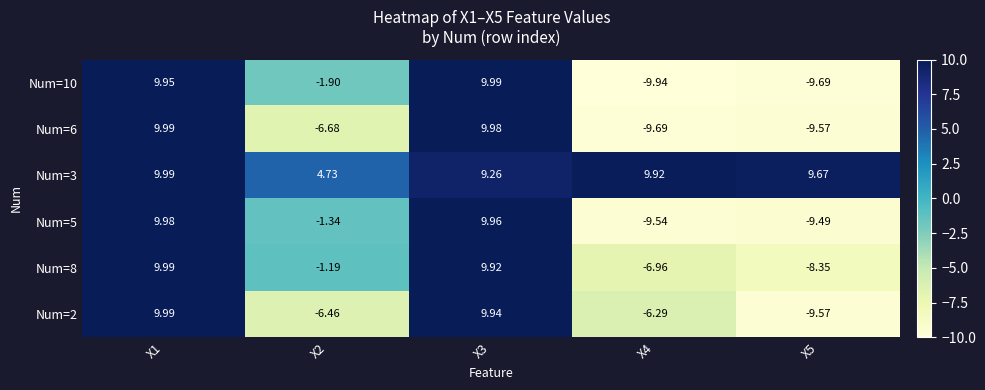

At how many categories does at least one series exceed -2?

5